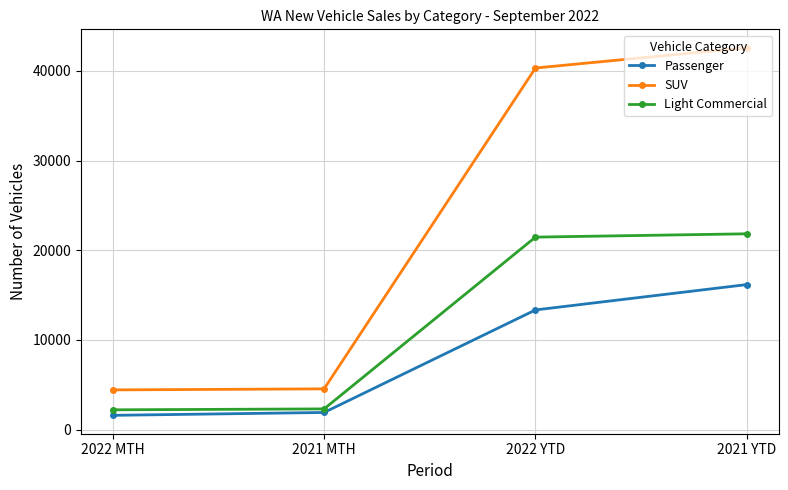

What is the label of the 4th point from the left?

2021 YTD